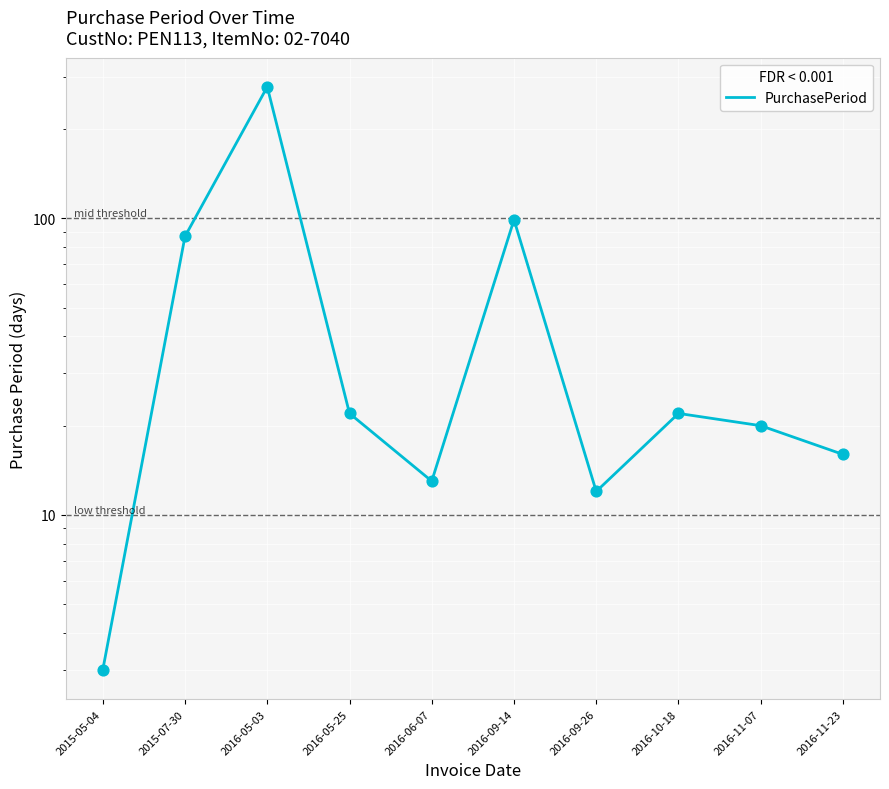

Between 2016-09-14 and 2015-07-30, which is larger?

2016-09-14